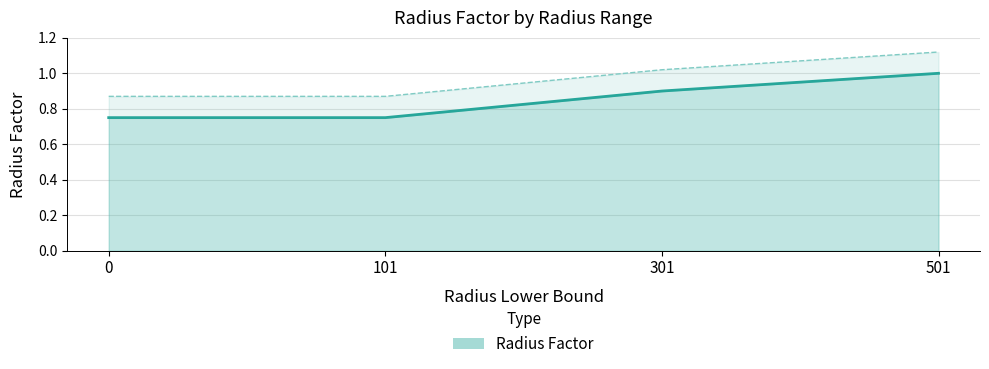

Between 501 and 301, which is larger?

501